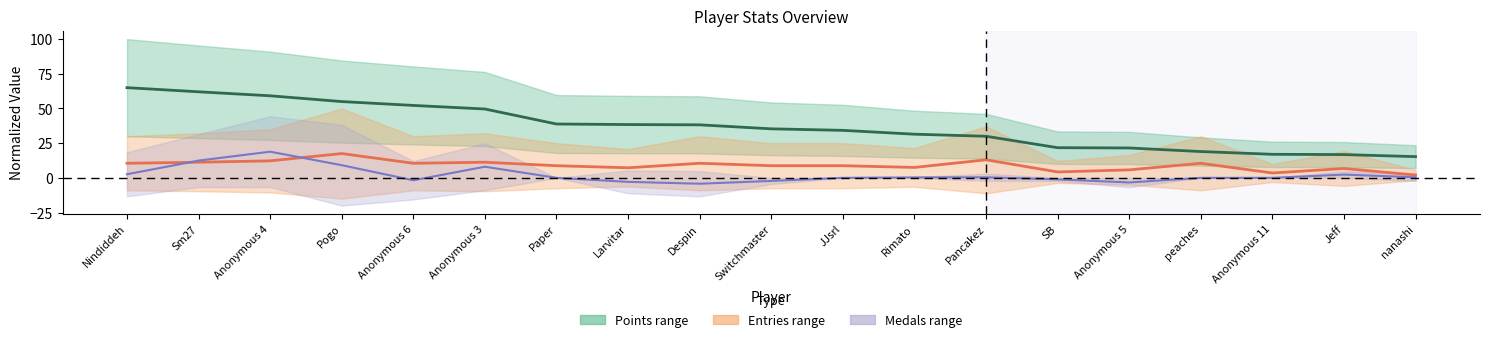

At which category does Medals (center) reach its first local valley?

Anonymous 6